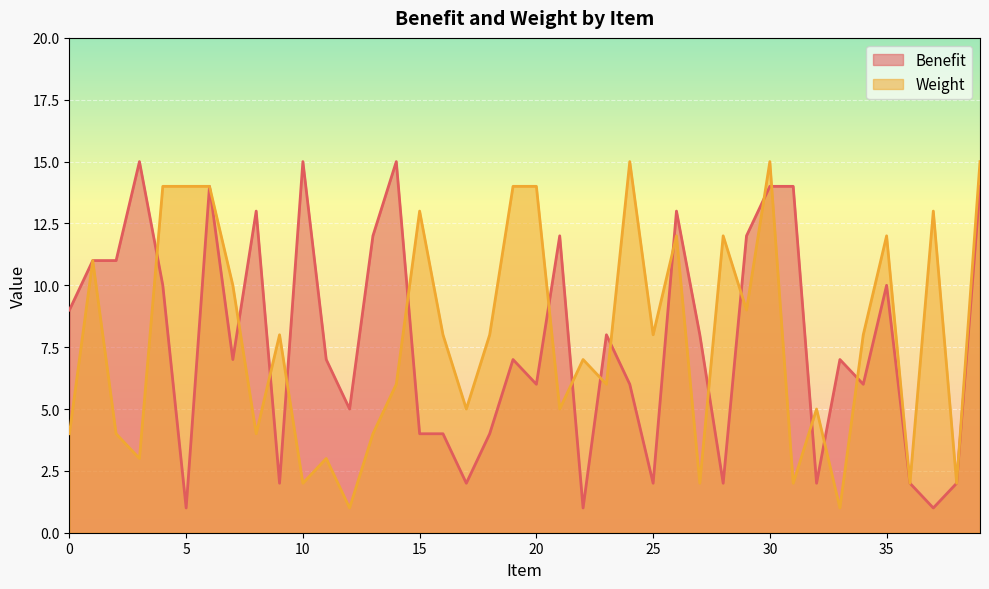

Does the chart display data point markers on the line(s)?

No